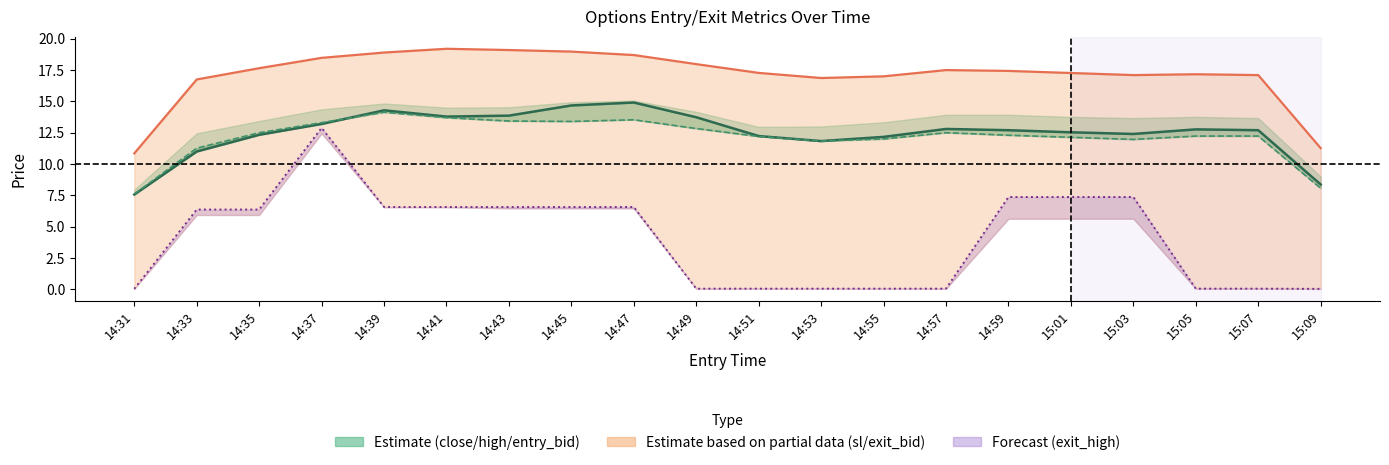

Reading left to right, extract all data points from this chart.

close: 14:31=7.6	14:33=11.0	14:35=12.3	14:37=13.2	14:39=14.3	14:41=13.8	14:43=13.9	14:45=14.7	14:47=14.9	14:49=13.7	14:51=12.2	14:53=11.8	14:55=12.2	14:57=12.8	14:59=12.7	15:01=12.5	15:03=12.4	15:05=12.8	15:07=12.7	15:09=8.4
entry_bid: 14:31=7.6	14:33=11.3	14:35=12.5	14:37=13.3	14:39=14.1	14:41=13.7	14:43=13.4	14:45=13.4	14:47=13.5	14:49=12.8	14:51=12.2	14:53=11.8	14:55=12.0	14:57=12.5	14:59=12.3	15:01=12.1	15:03=12.0	15:05=12.2	15:07=12.2	15:09=8.1
sl: 14:31=10.8	14:33=16.8	14:35=17.6	14:37=18.5	14:39=18.9	14:41=19.2	14:43=19.1	14:45=19.0	14:47=18.7	14:49=18.0	14:51=17.3	14:53=16.9	14:55=17.0	14:57=17.5	14:59=17.4	15:01=17.3	15:03=17.1	15:05=17.2	15:07=17.1	15:09=11.3
exit_high: 14:31=0.0	14:33=6.4	14:35=6.4	14:37=12.9	14:39=6.6	14:41=6.6	14:43=6.6	14:45=6.6	14:47=6.6	14:49=0.1	14:51=0.1	14:53=0.1	14:55=0.1	14:57=0.1	14:59=7.4	15:01=7.4	15:03=7.4	15:05=0.1	15:07=0.1	15:09=0.0